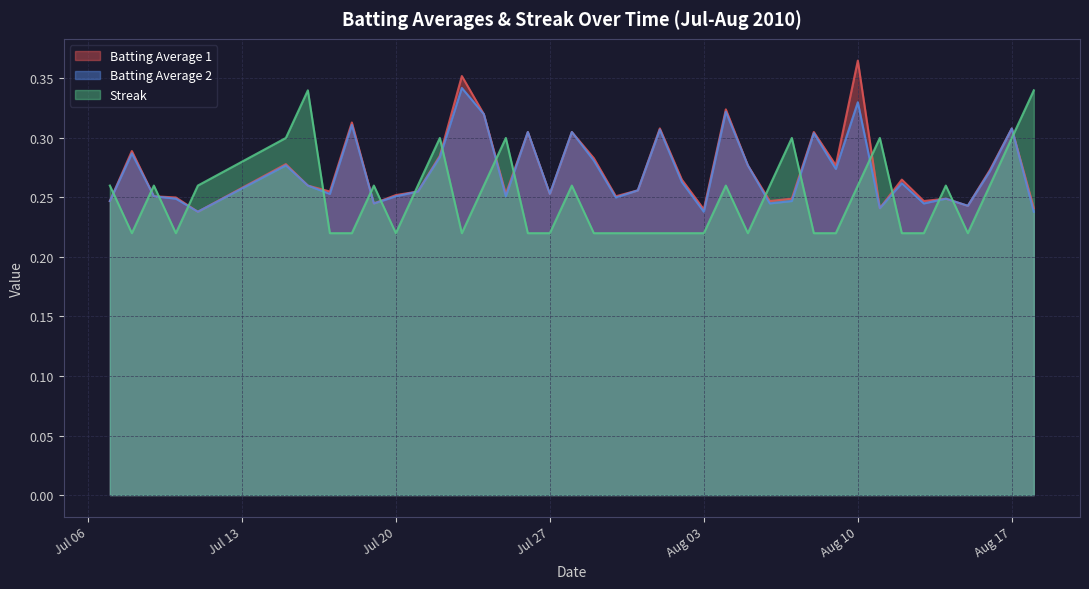

At which category is the sum across all series the highest?

Aug 10